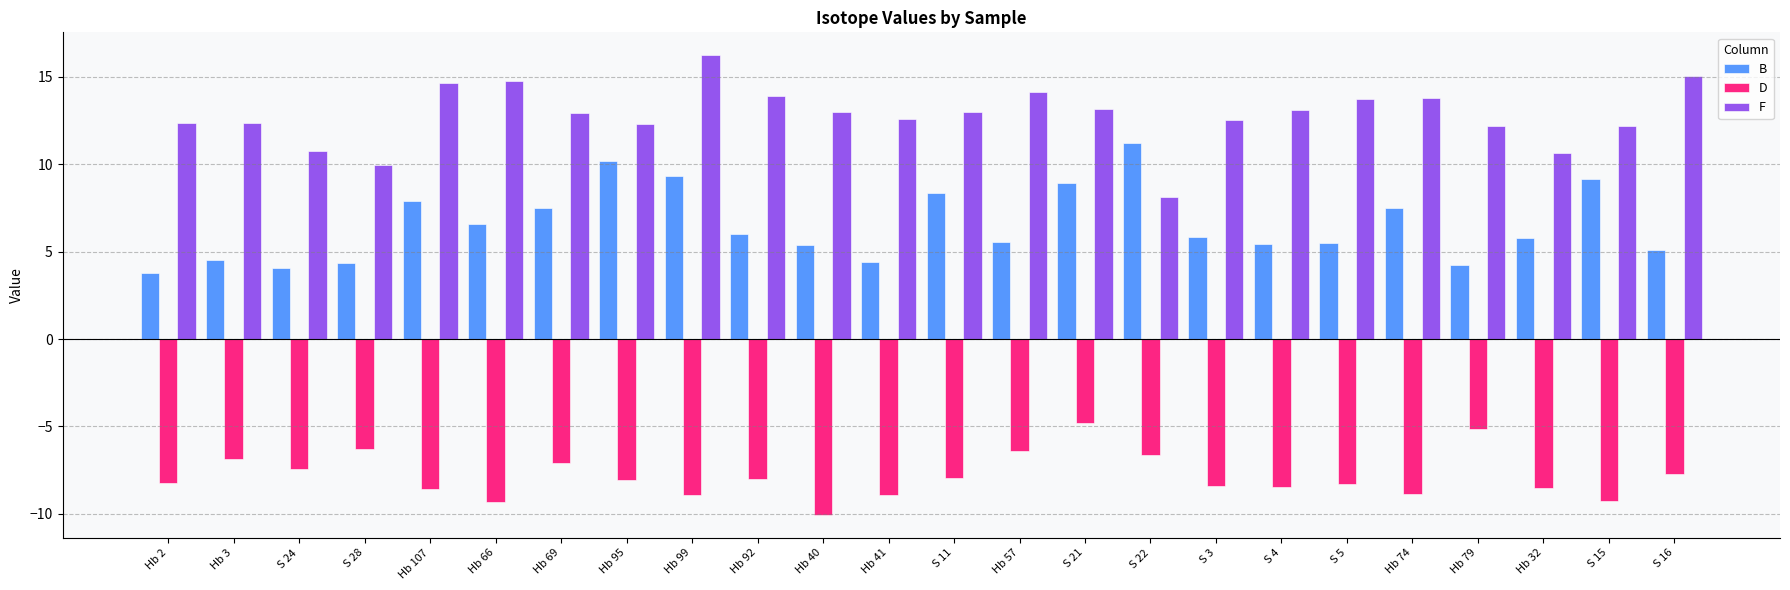

What is the total value across all series at Hb 41?

8.1